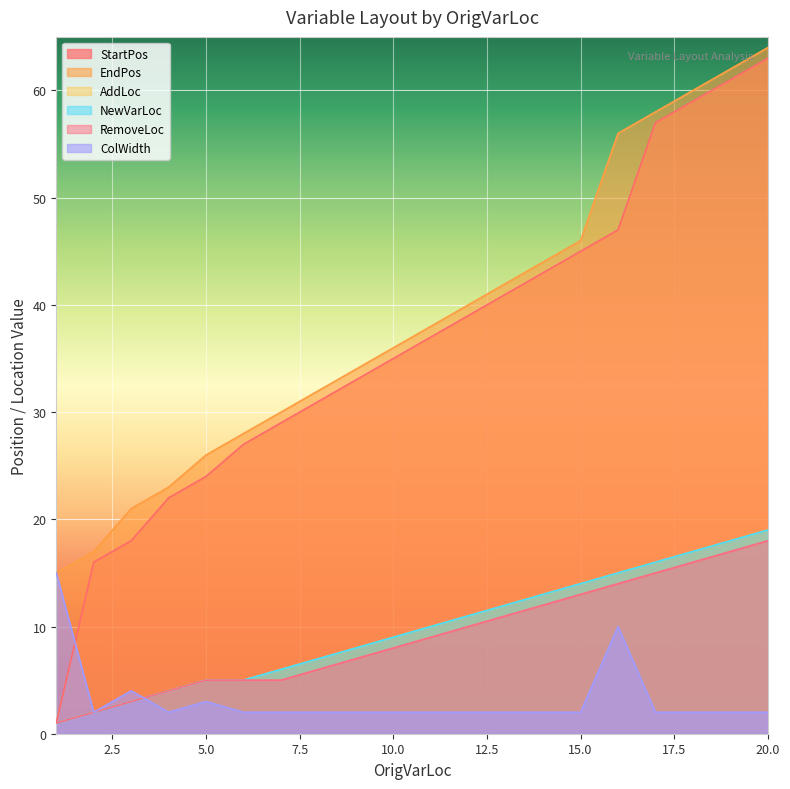

True or false: AddLoc and StartPos cross at least once.

False